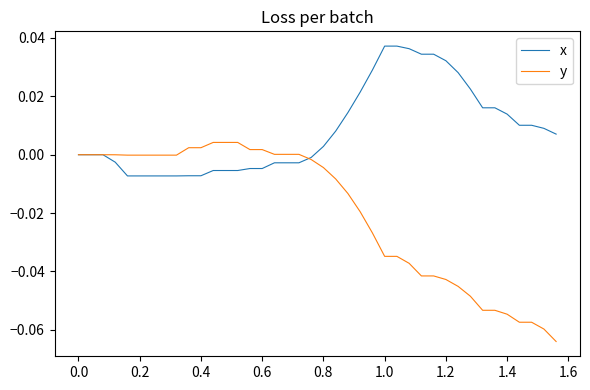

Which series has the largest total across all categories?

x